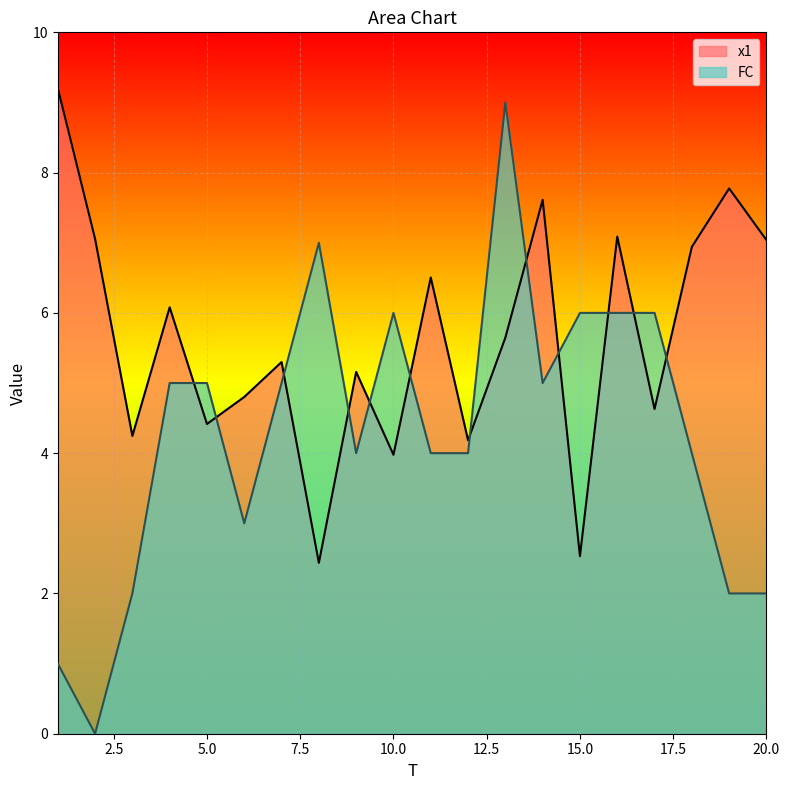

What is the sum of the FC values at 3 and 5?

7.0